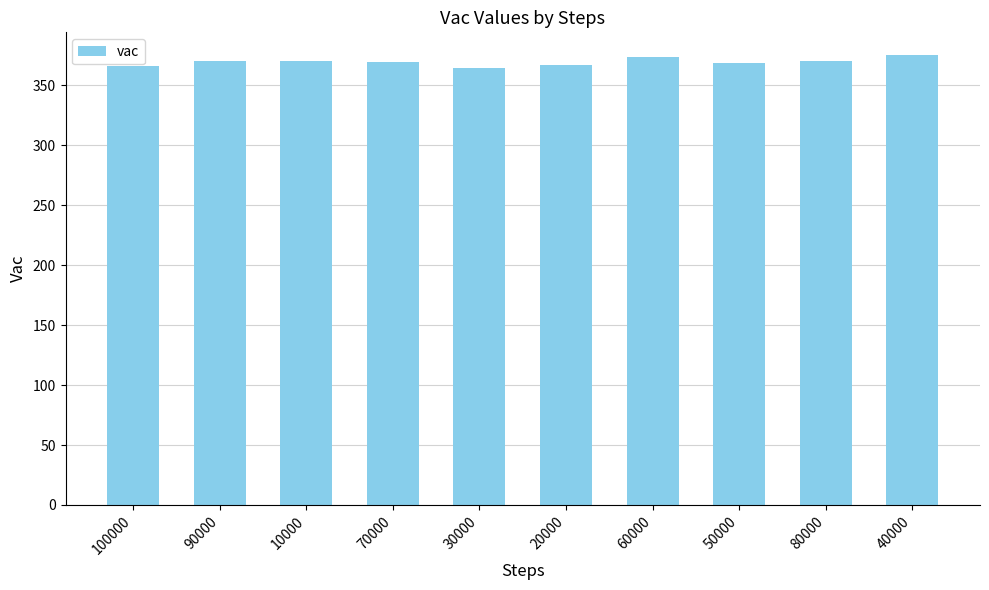

What is the value of the 8th bar from the left?

369.1